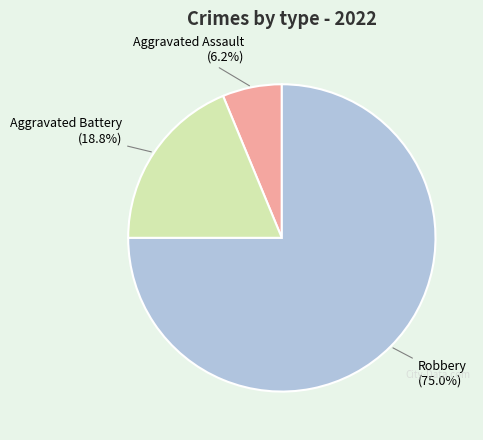

Count the number of slices in the pie.

3